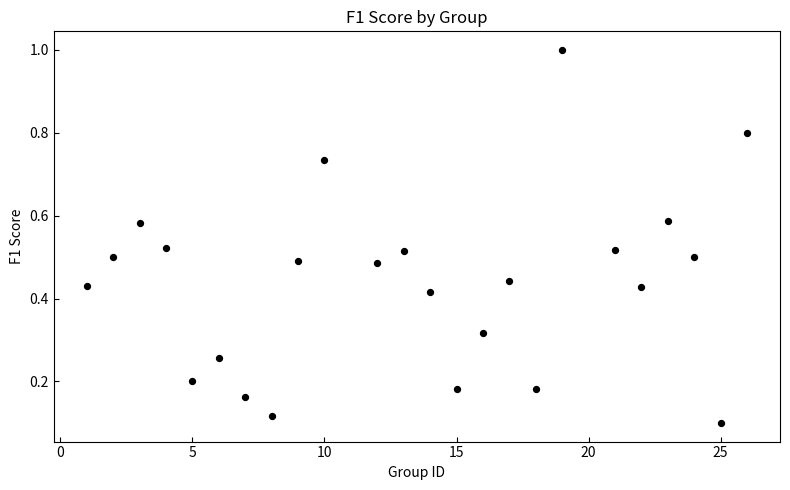

What is the range of Y values (max minus min)?

0.9